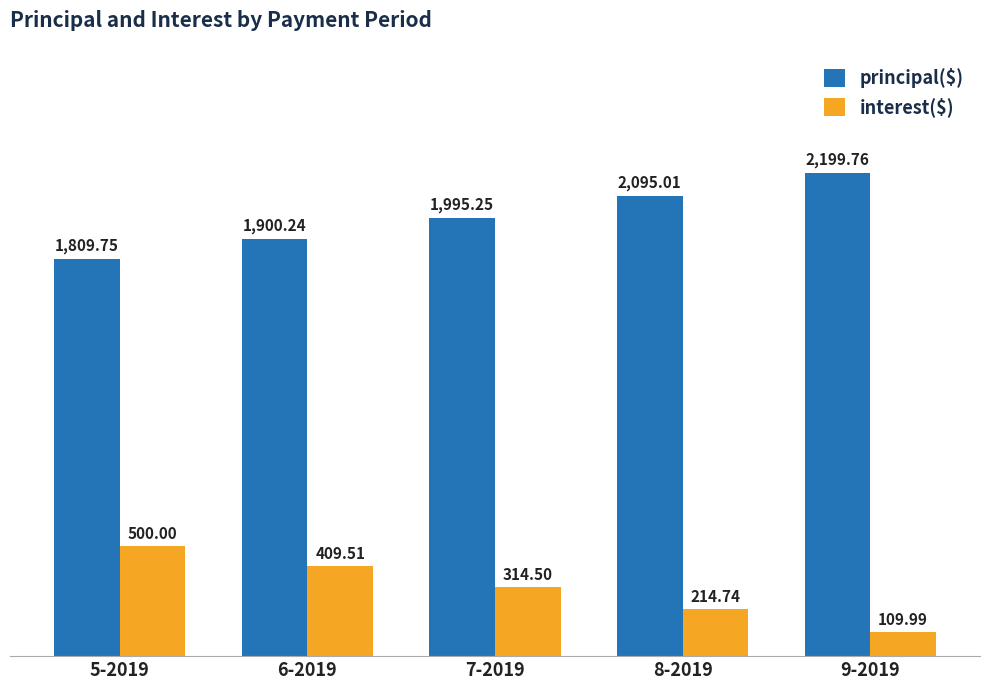

What is the greatest value displayed?

2199.8